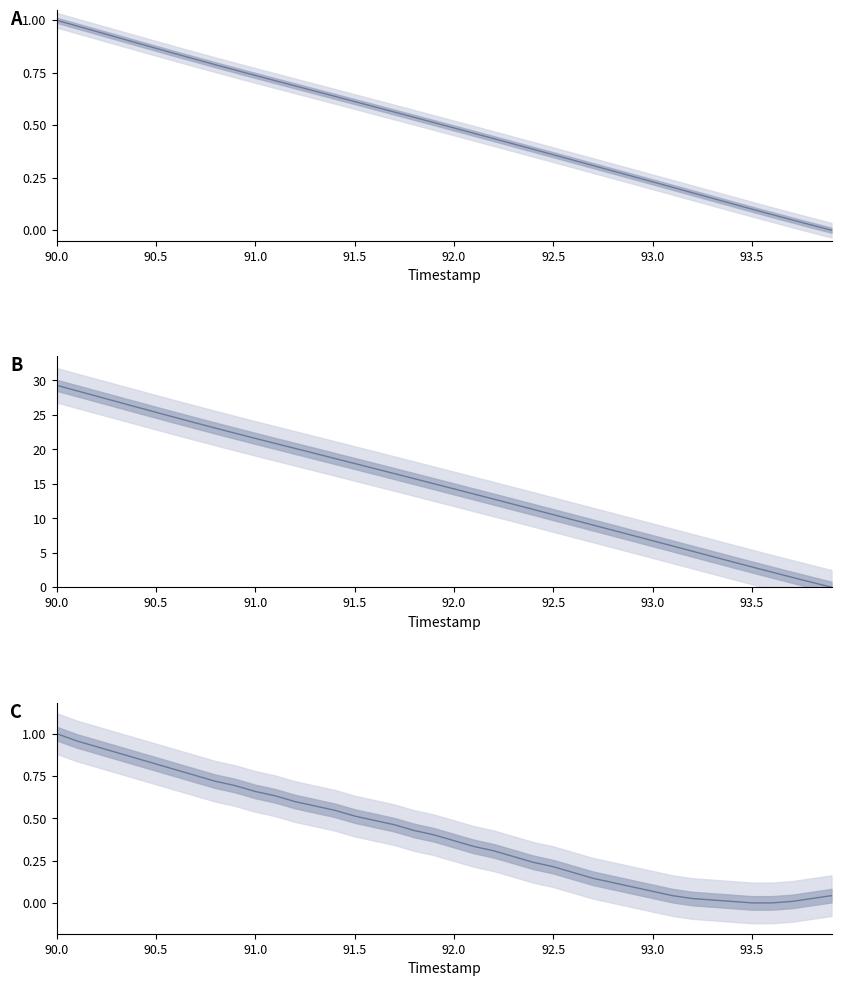

How many series are shown in this chart?

3